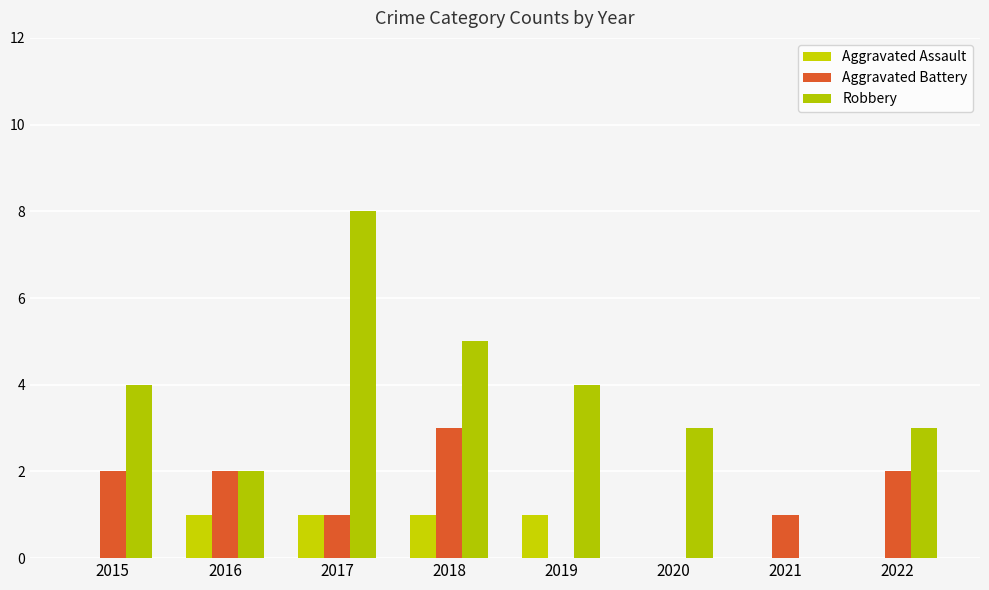

Count the number of categories in the chart.

8